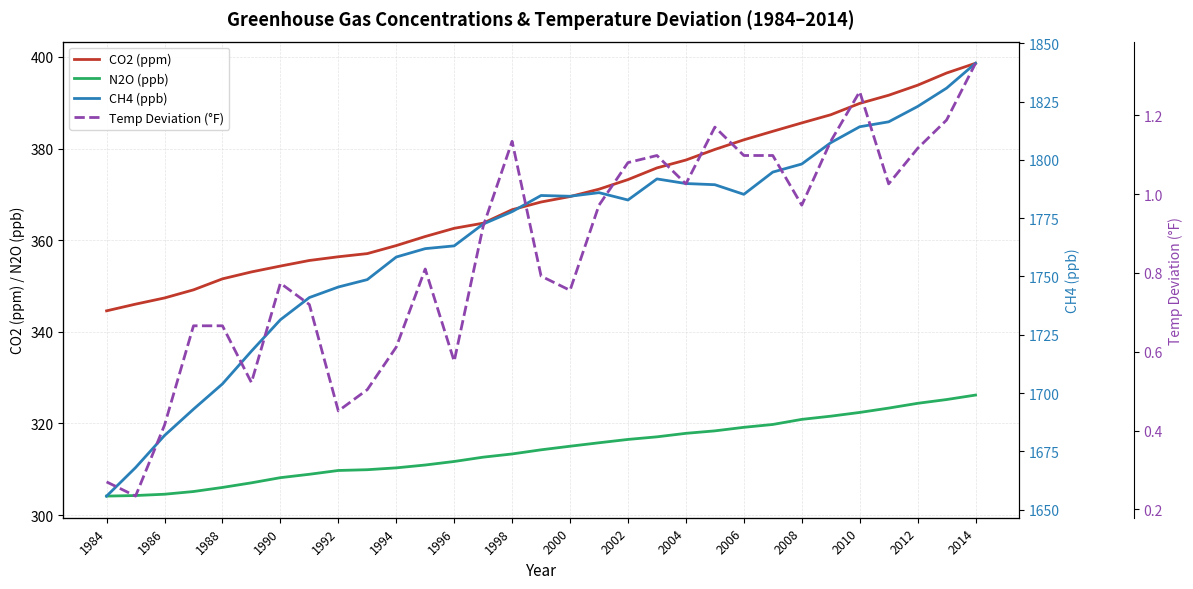

True or false: N2O (ppb) has a value of 316.5 at 2002.

True